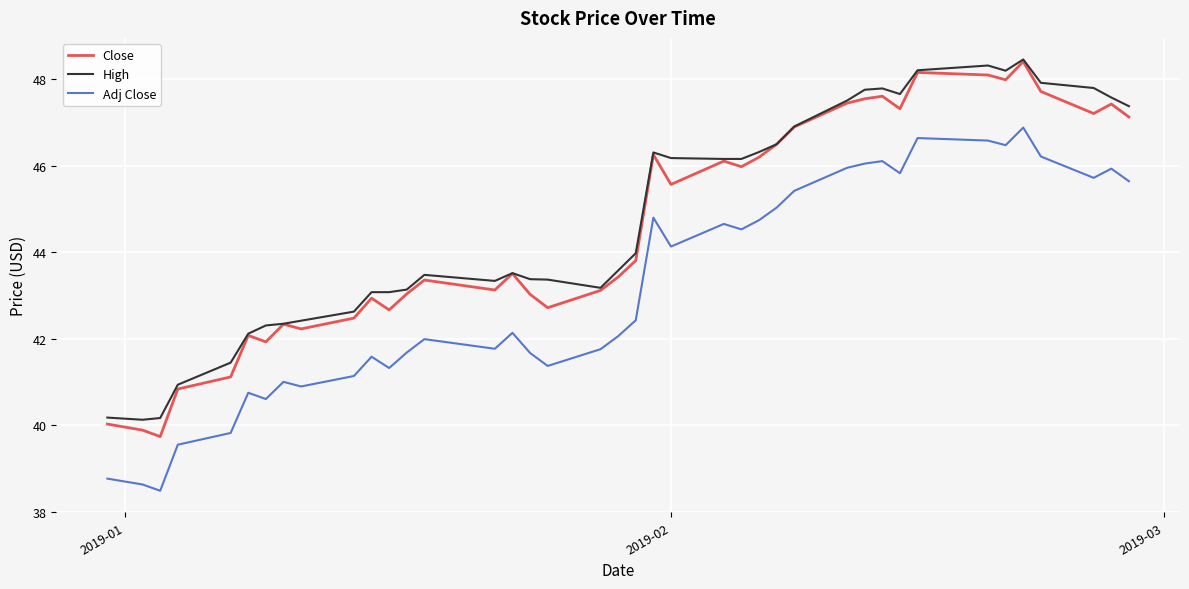

Which series has the largest range (max minus min)?

Close